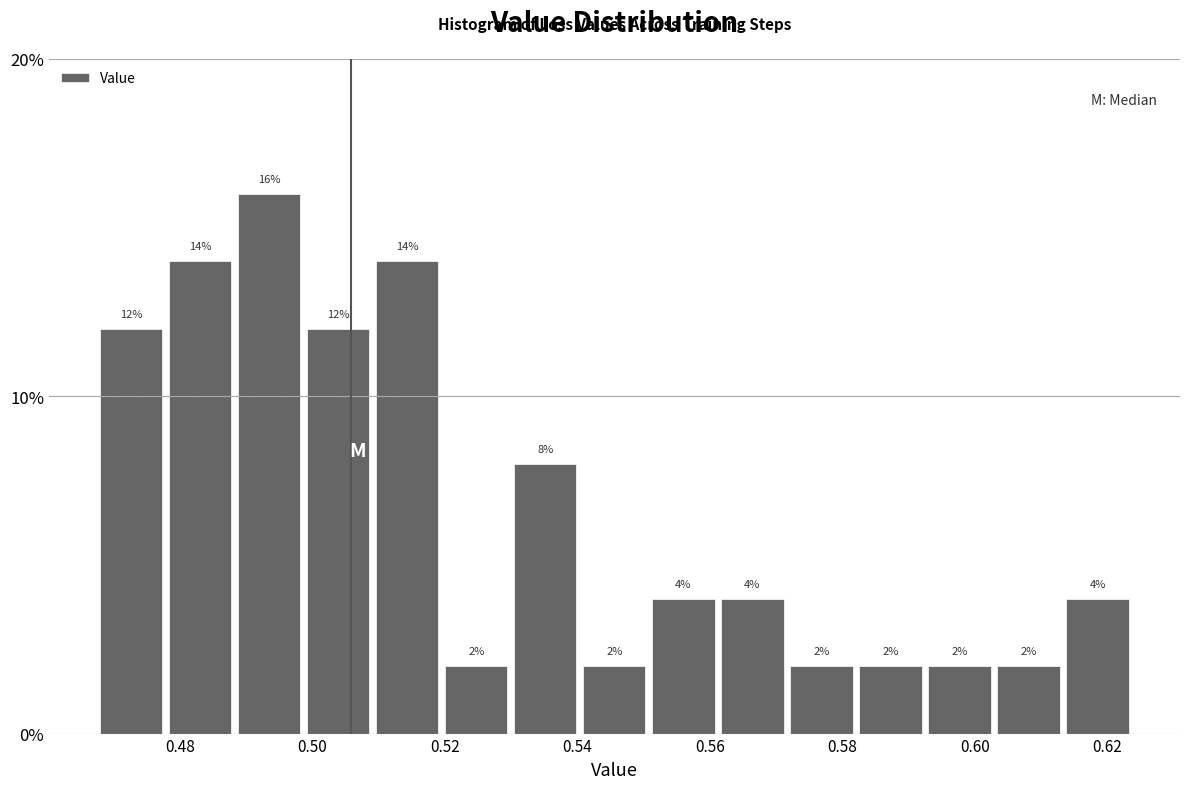

Reading left to right, transcribe this chart: for each bar, give the range it covers on the x-axis and its height. The bar edges are not printed on the chart, so give them approximately, as read against the axis.

0.468 to 0.478: 12
0.478 to 0.488: 14
0.488 to 0.500: 16
0.500 to 0.510: 12
0.510 to 0.520: 14
0.520 to 0.530: 2
0.530 to 0.540: 8
0.540 to 0.552: 2
0.552 to 0.562: 4
0.562 to 0.572: 4
0.572 to 0.582: 2
0.582 to 0.594: 2
0.594 to 0.604: 2
0.604 to 0.614: 2
0.614 to 0.624: 4